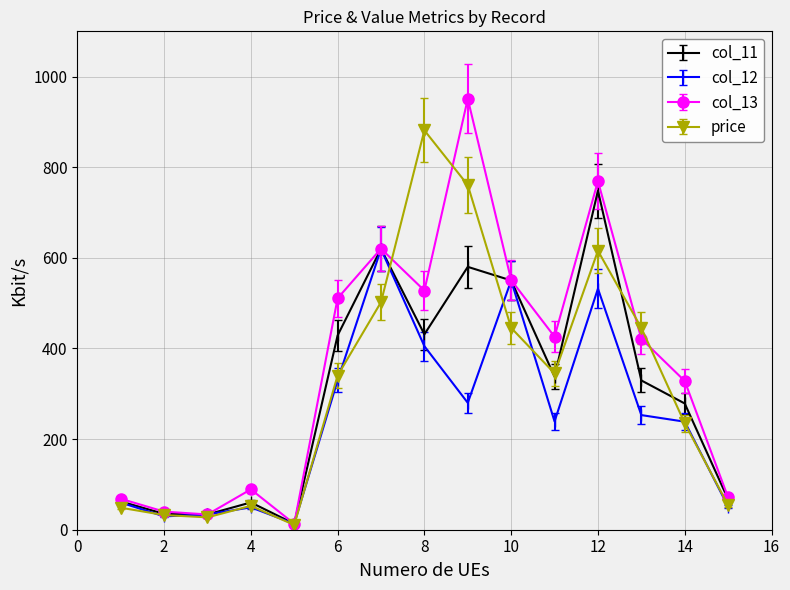

True or false: col_11 has more than 2 interior local peaks.

True